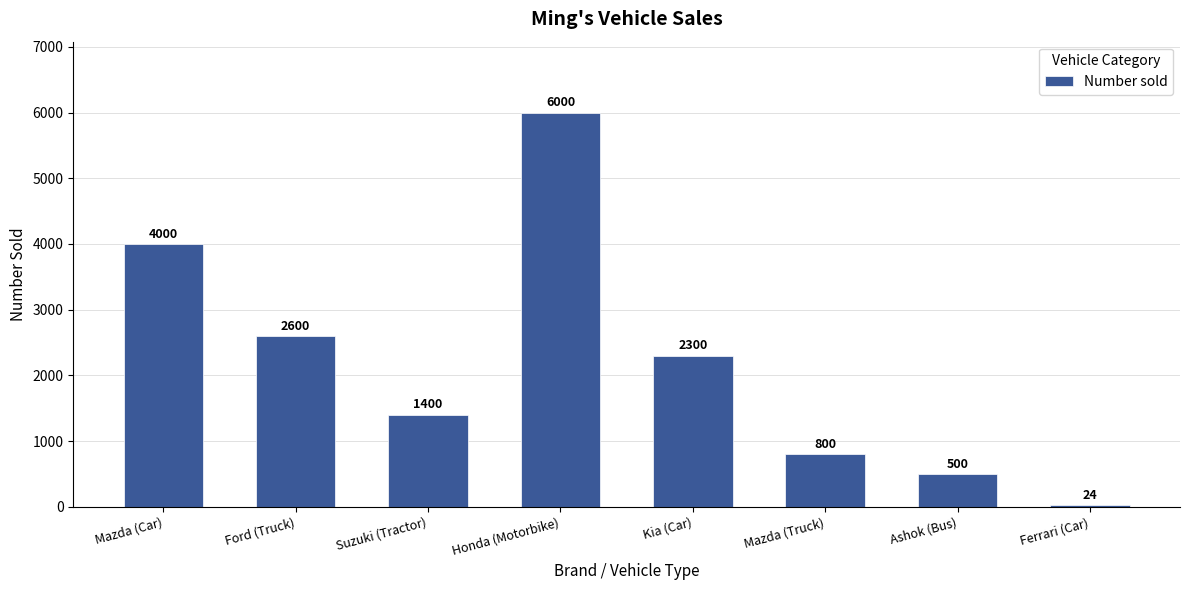

List the labels in order of value, largest first.

Honda (Motorbike), Mazda (Car), Ford (Truck), Kia (Car), Suzuki (Tractor), Mazda (Truck), Ashok (Bus), Ferrari (Car)